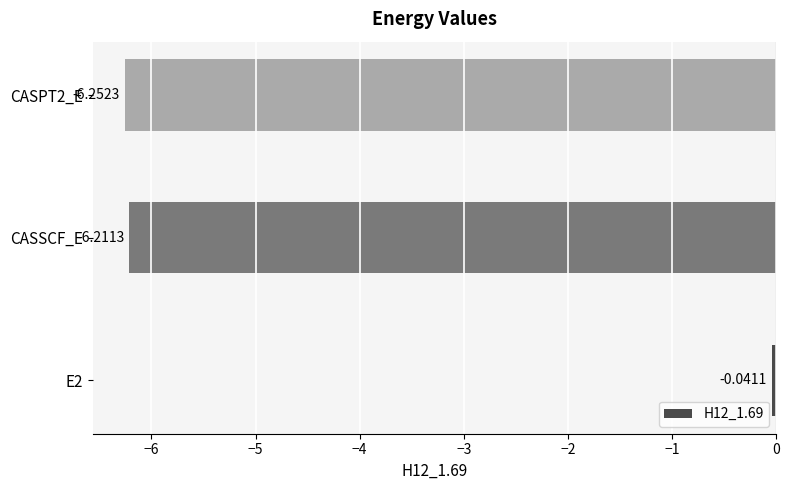

List the labels in order of value, largest first.

E2, CASSCF_E, CASPT2_E